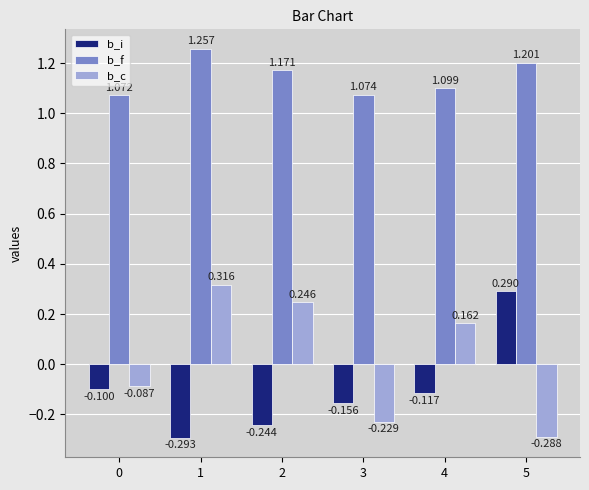

At which category is the sum across all series the highest?

1